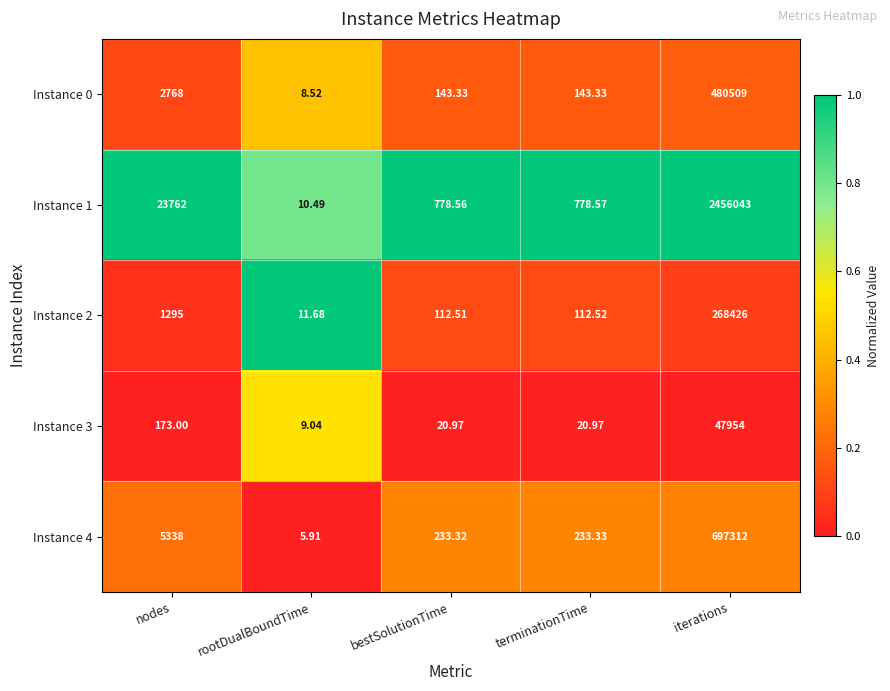

Which category has the lowest value in the Instance 0 series?

rootDualBoundTime